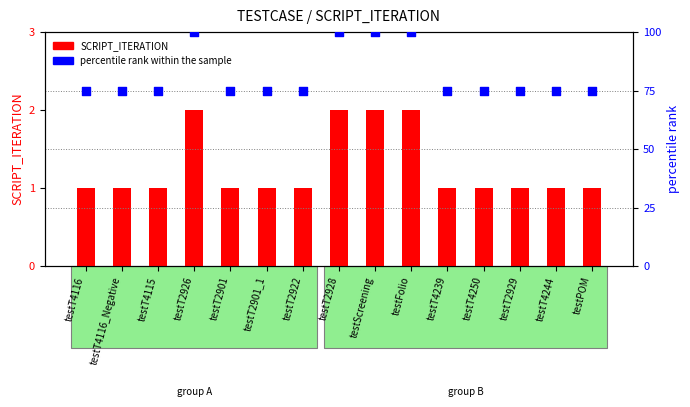

What are all the series names shown in the legend?

SCRIPT_ITERATION, percentile rank within the sample